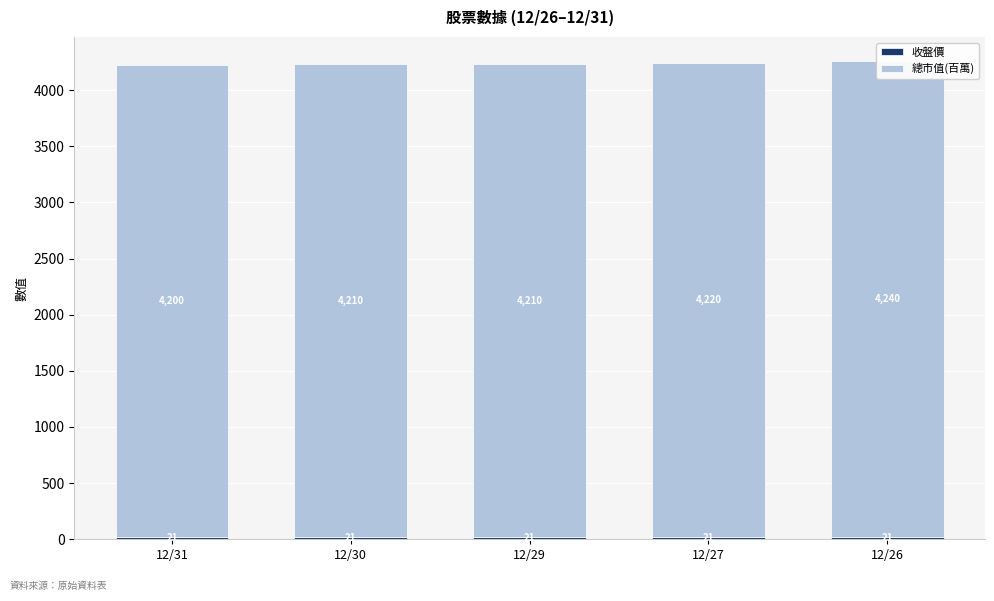

True or false: 收盤價 has a value of 20.7 at 12/31.

True